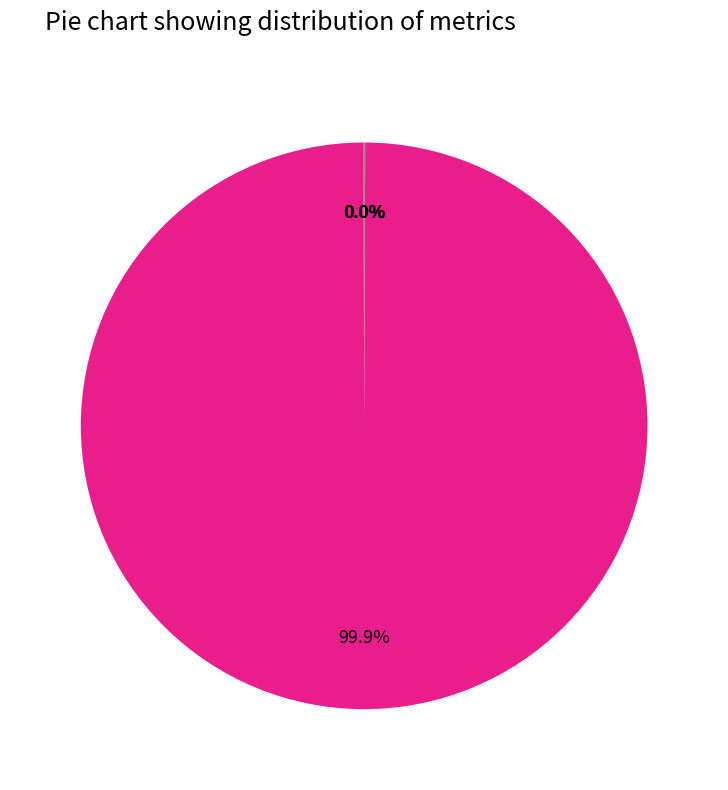

Which category accounts for the majority?

MAPE